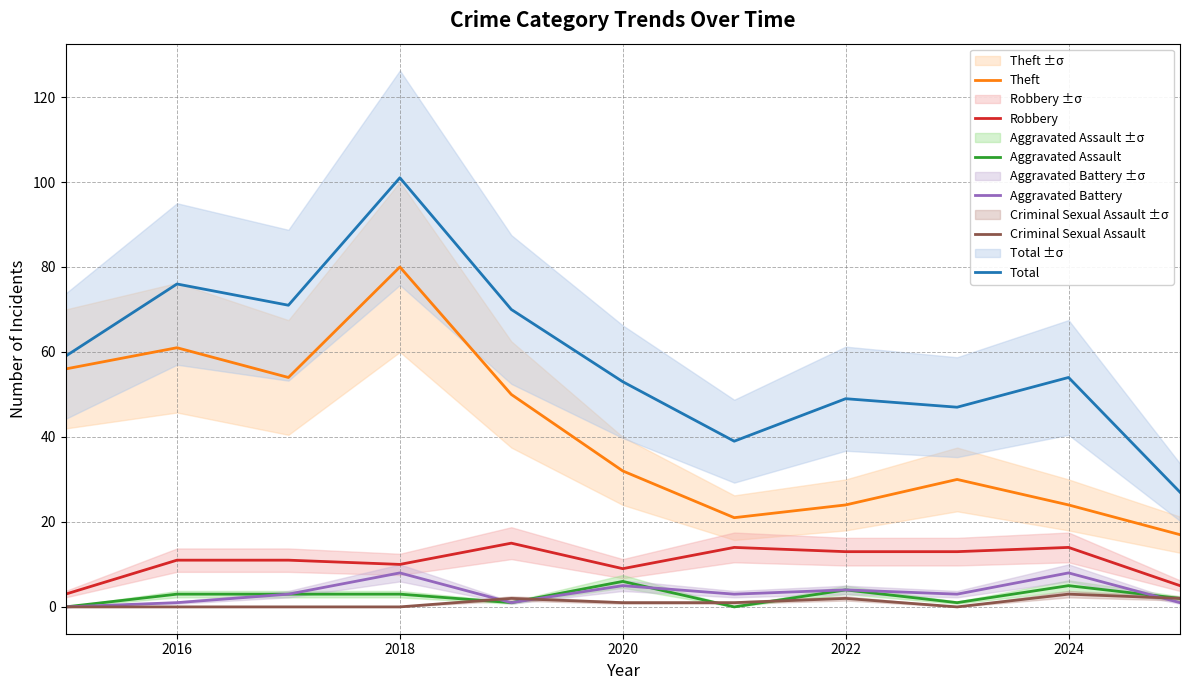

Does the chart have visible grid lines?

Yes